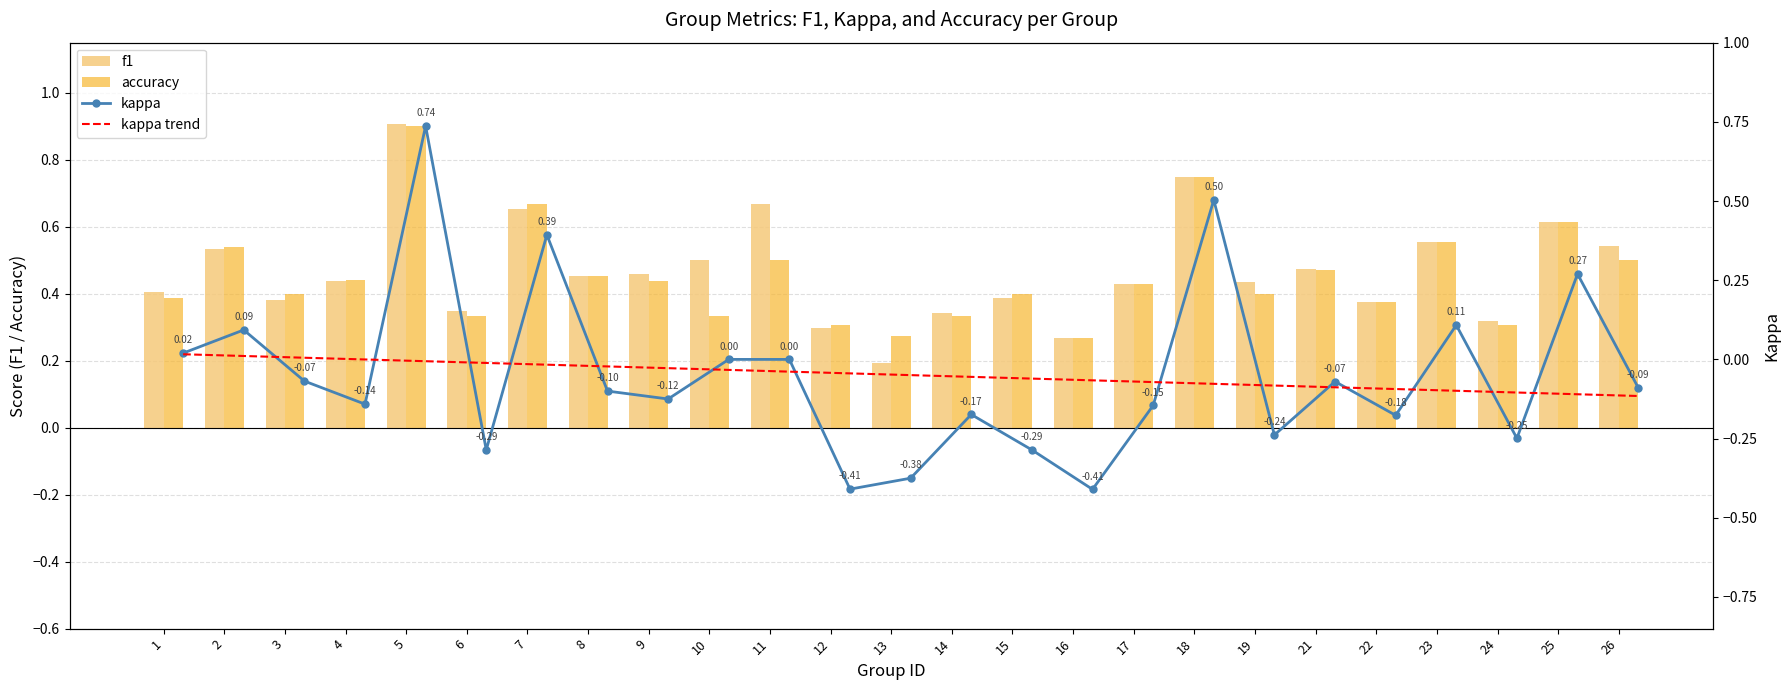

Reading left to right, what are all the values shown in this chart?

f1: 0.4	0.5	0.4	0.4	0.9	0.3	0.7	0.5	0.5	0.5	0.7	0.3	0.2	0.3	0.4	0.3	0.4	0.8	0.4	0.5	0.4	0.6	0.3	0.6	0.5
accuracy: 0.4	0.5	0.4	0.4	0.9	0.3	0.7	0.5	0.4	0.3	0.5	0.3	0.3	0.3	0.4	0.3	0.4	0.8	0.4	0.5	0.4	0.6	0.3	0.6	0.5
kappa: 0.0	0.1	-0.1	-0.1	0.7	-0.3	0.4	-0.1	-0.1	0.0	0.0	-0.4	-0.4	-0.2	-0.3	-0.4	-0.1	0.5	-0.2	-0.1	-0.2	0.1	-0.2	0.3	-0.1
kappa trend: 0.0	0.0	0.0	-0.0	-0.0	-0.0	-0.0	-0.0	-0.0	-0.0	-0.0	-0.0	-0.0	-0.1	-0.1	-0.1	-0.1	-0.1	-0.1	-0.1	-0.1	-0.1	-0.1	-0.1	-0.1